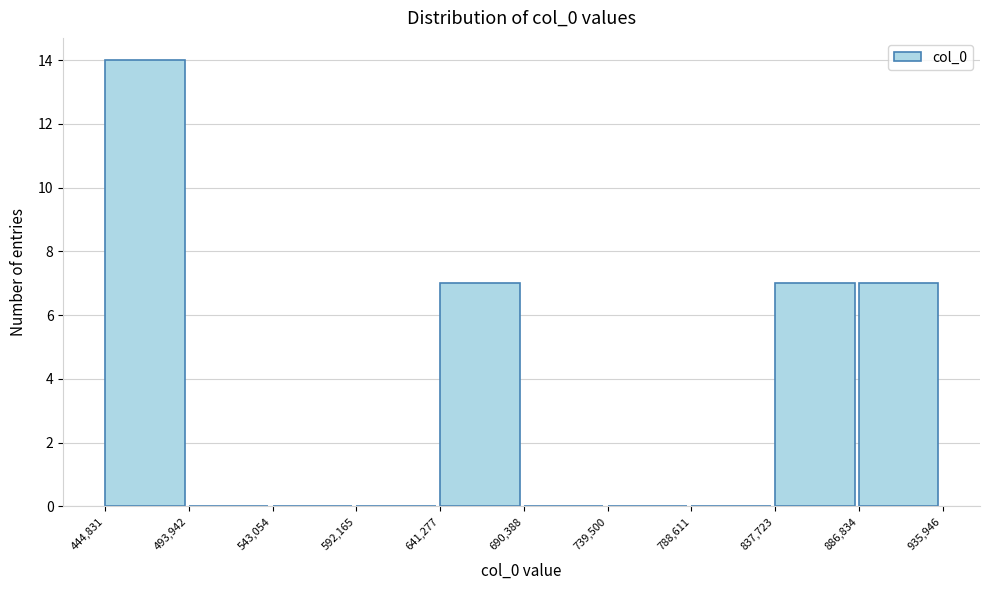

What is the height of the bar covering 837,723 to 886,834 on the x-axis? The values are not printed on the chart, so give them approximately, as read against the axis.

7